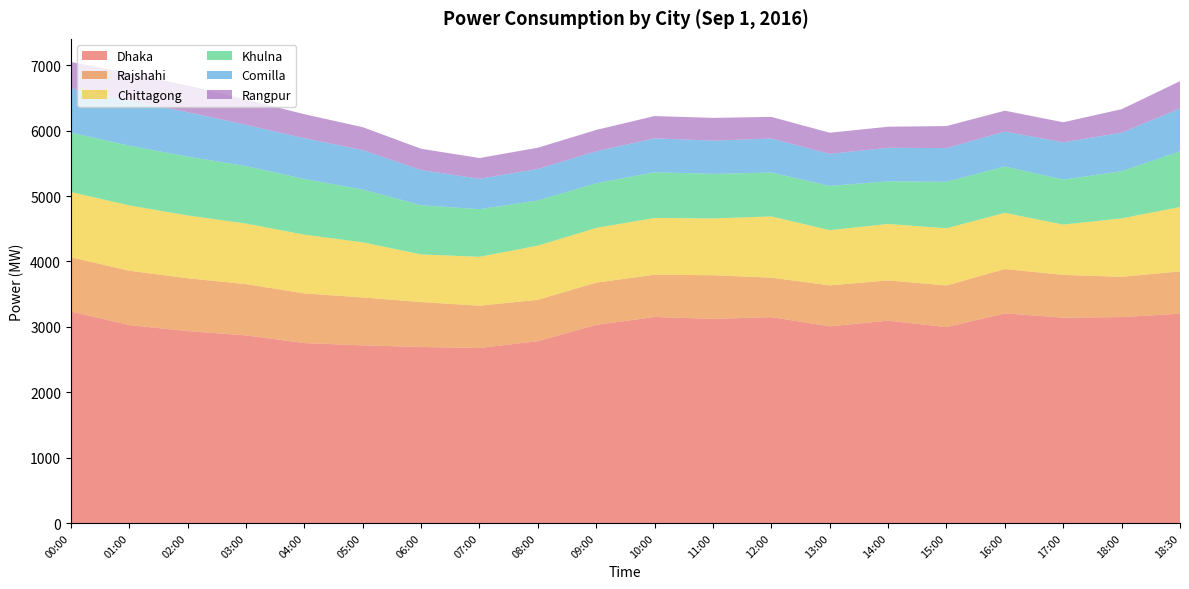

Reading left to right, extract all data points from this chart.

Dhaka: 00:00=3235	01:00=3027	02:00=2935	03:00=2869	04:00=2752	05:00=2717	06:00=2692	07:00=2677	08:00=2780	09:00=3030	10:00=3151	11:00=3121	12:00=3149	13:00=3008	14:00=3094	15:00=2996	16:00=3206	17:00=3140	18:00=3149	18:30=3201
Rajshahi: 00:00=829	01:00=831	02:00=808	03:00=784	04:00=759	05:00=732	06:00=687	07:00=646	08:00=633	09:00=646	10:00=646	11:00=668	12:00=603	13:00=626	14:00=616	15:00=636	16:00=678	17:00=654	18:00=616	18:30=647
Chittagong: 00:00=997	01:00=999	02:00=960	03:00=926	04:00=898	05:00=843	06:00=728	07:00=748	08:00=828	09:00=836	10:00=868	11:00=868	12:00=936	13:00=844	14:00=863	15:00=875	16:00=859	17:00=769	18:00=893	18:30=984
Khulna: 00:00=909	01:00=913	02:00=900	03:00=879	04:00=852	05:00=808	06:00=753	07:00=728	08:00=691	09:00=683	10:00=699	11:00=682	12:00=671	13:00=677	14:00=652	15:00=711	16:00=709	17:00=688	18:00=722	18:30=852
Comilla: 00:00=678	01:00=689	02:00=679	03:00=631	04:00=623	05:00=603	06:00=537	07:00=465	08:00=482	09:00=489	10:00=518	11:00=508	12:00=520	13:00=490	14:00=513	15:00=515	16:00=533	17:00=570	18:00=588	18:30=655
Rangpur: 00:00=403	01:00=417	02:00=408	03:00=388	04:00=367	05:00=350	06:00=326	07:00=317	08:00=325	09:00=327	10:00=341	11:00=348	12:00=331	13:00=323	14:00=322	15:00=337	16:00=320	17:00=307	18:00=360	18:30=417